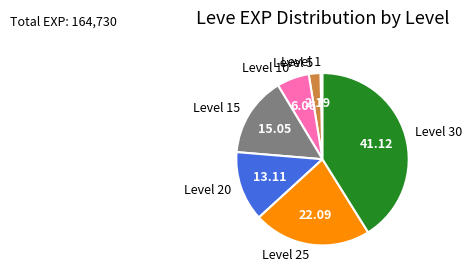

How many slices are in this pie chart?

7